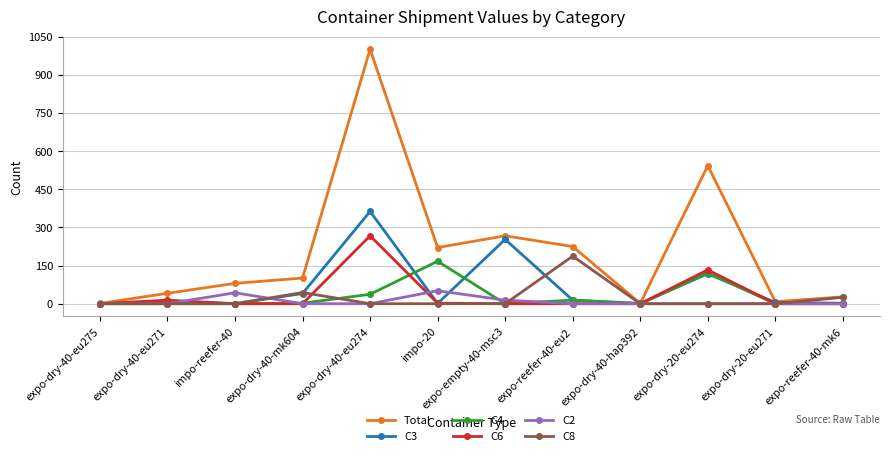

What is the label of the 2nd point from the left?

expo-dry-40-eu271